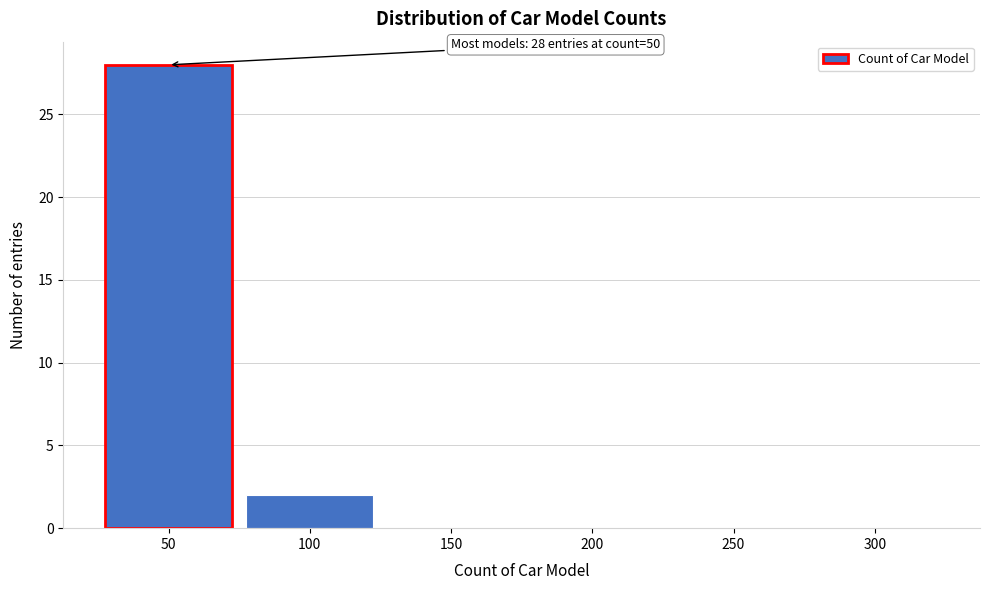

Reading right to left, extract all data points from this chart.

300=0	250=0	200=0	150=0	100=2	50=28